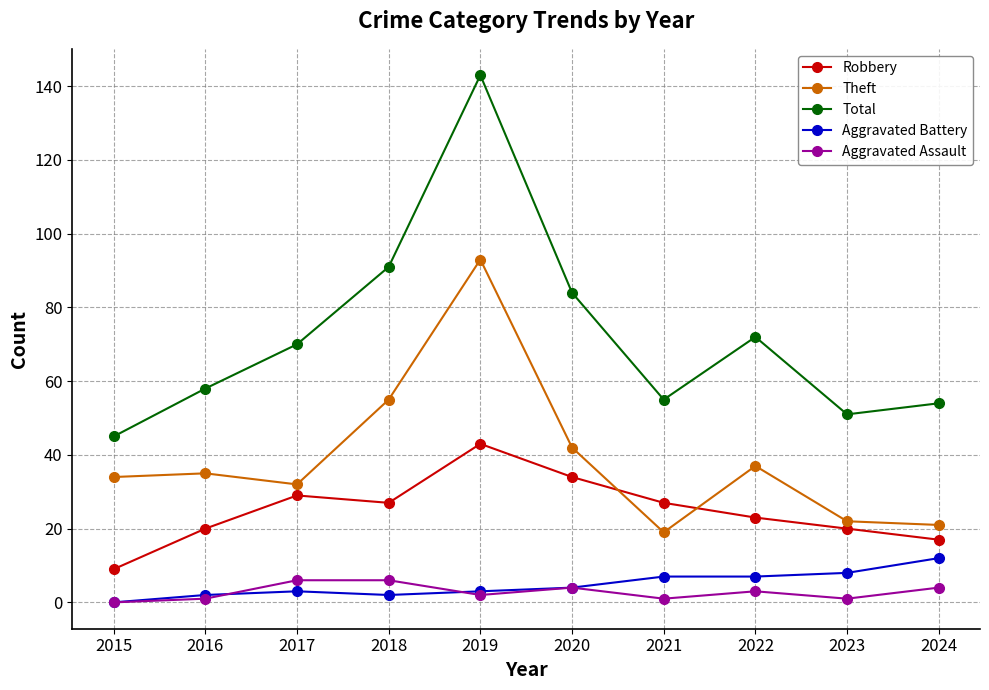

What is the difference between the highest and lowest values at 2020?

80